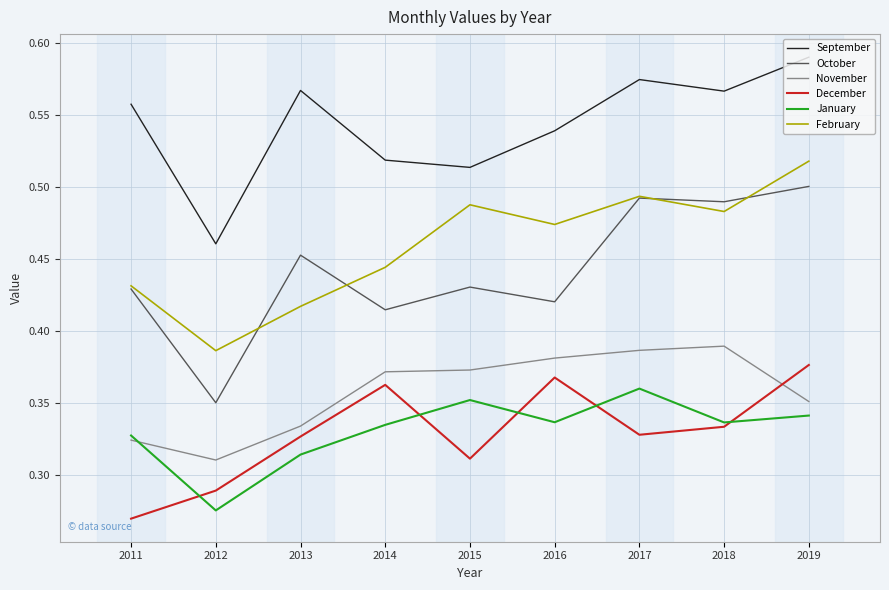

List the series in order of their peak value, highest first.

September, February, October, November, December, January